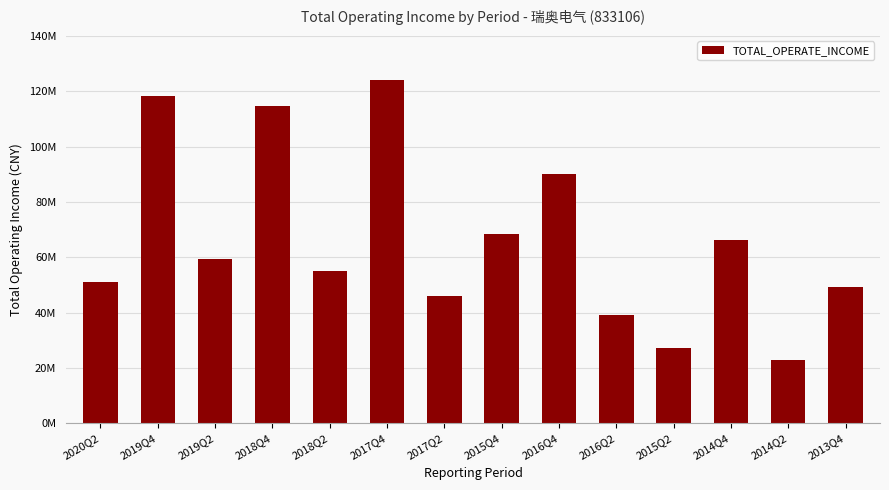

What position from the right is 2019Q2?

12